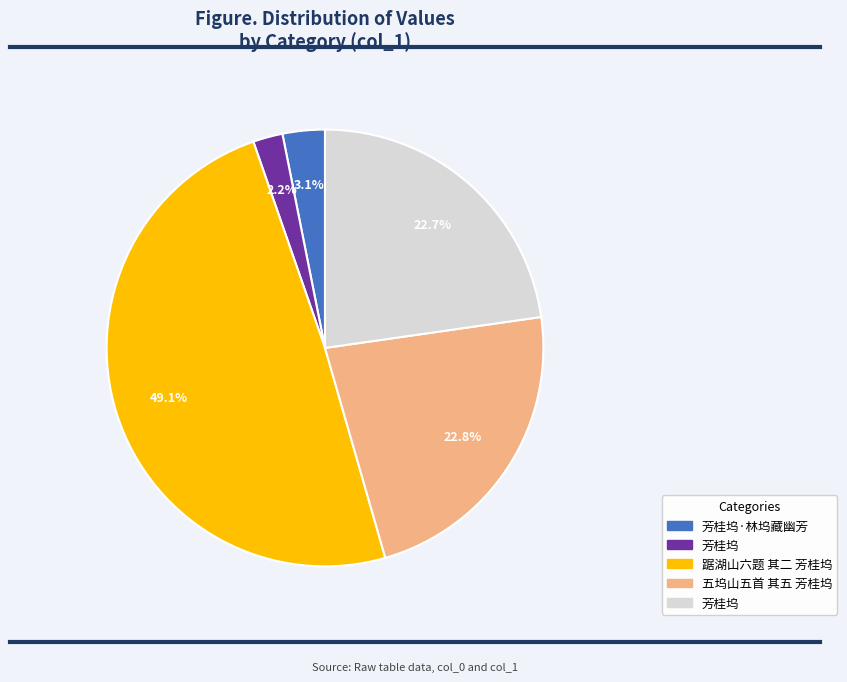

Is there any slice that represents more than half of the pie?

No